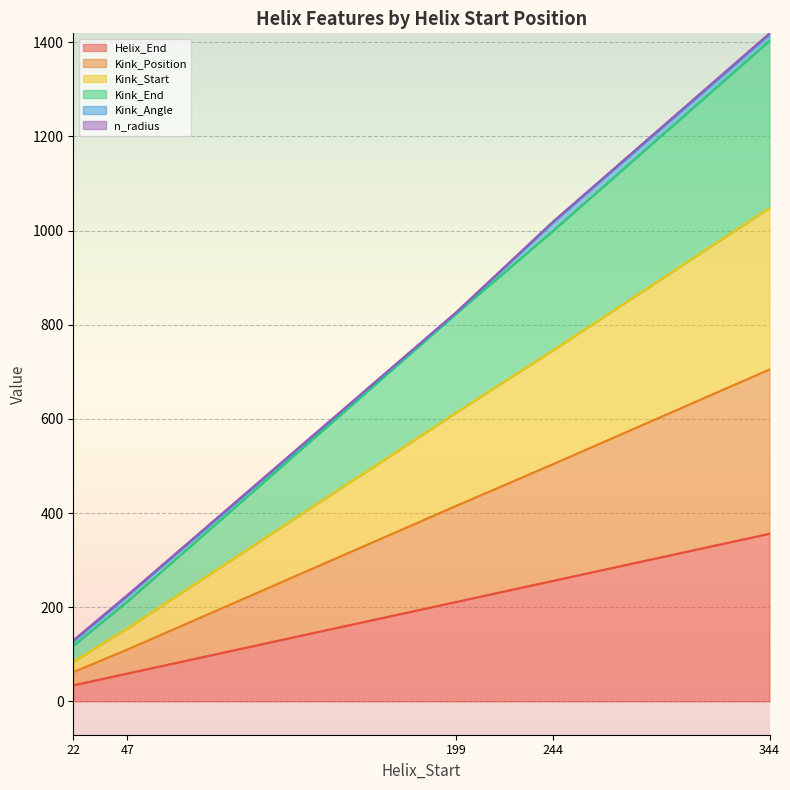

How many data points does each series have?

5